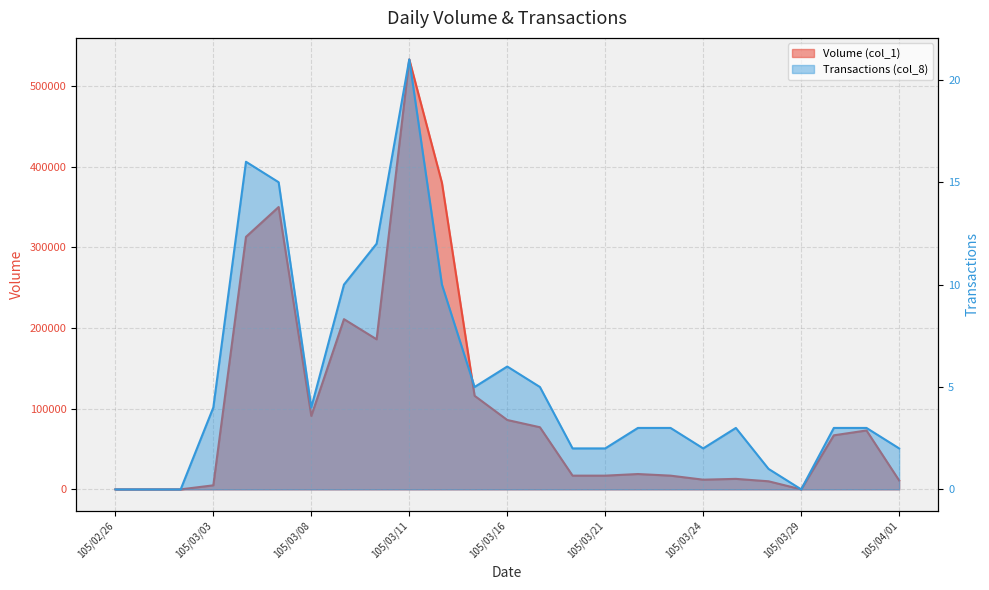

At which label is Transactions (col_8) closest to 10?

105/03/09